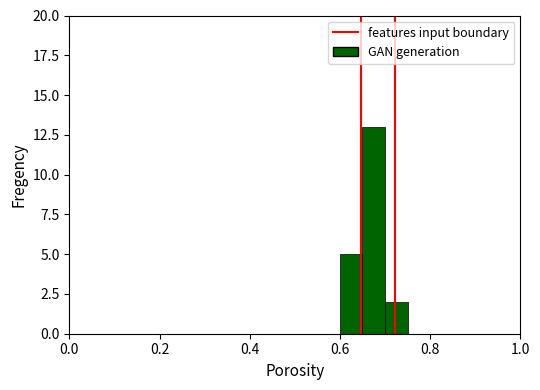

What is the sum of all values?

20